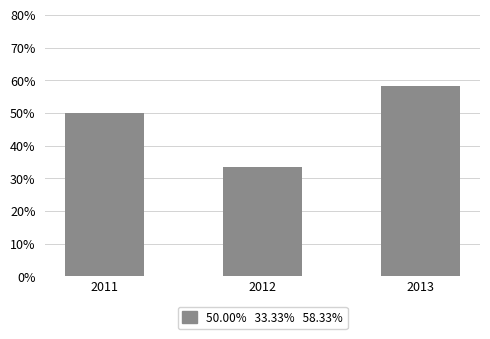

What is the maximum value shown in the chart?

0.6